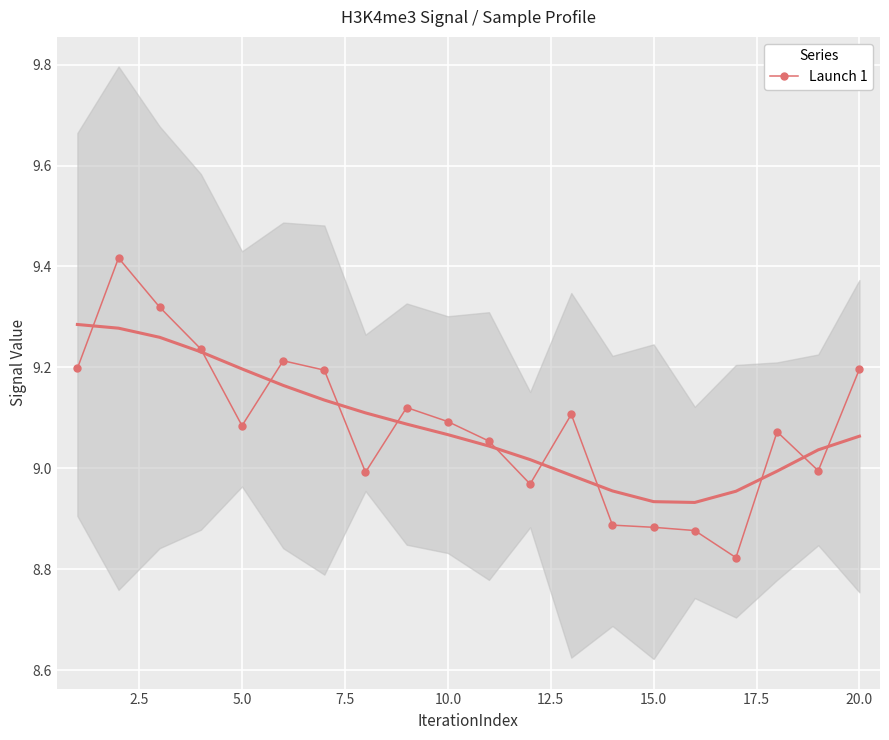

What is the difference between the second highest and second lowest values?

0.4